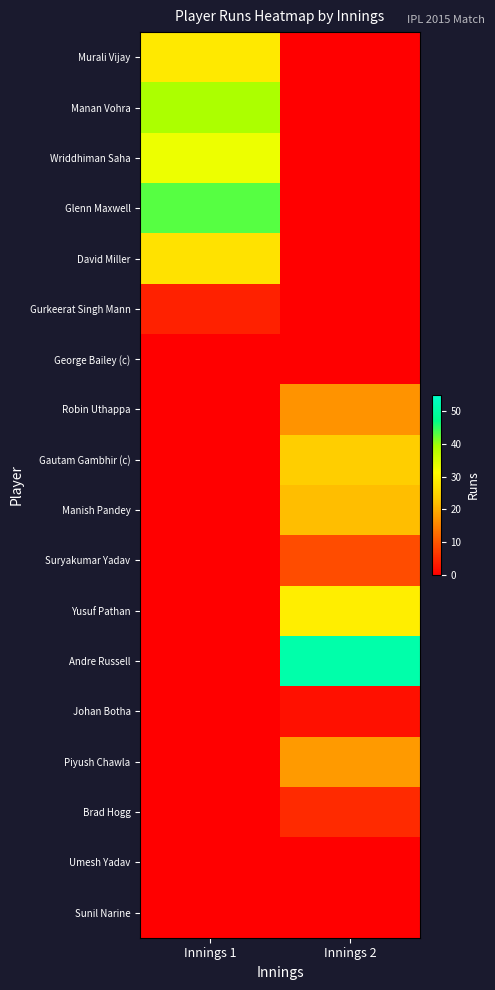

Reading right to left, what are all the values shown in this chart?

Murali Vijay: Innings 2=0	Innings 1=28
Manan Vohra: Innings 2=0	Innings 1=39
Wriddhiman Saha: Innings 2=0	Innings 1=33
Glenn Maxwell: Innings 2=0	Innings 1=43
David Miller: Innings 2=0	Innings 1=27
Gurkeerat Singh Mann: Innings 2=0	Innings 1=4
George Bailey (c): Innings 2=0	Innings 1=0
Robin Uthappa: Innings 2=17	Innings 1=0
Gautam Gambhir (c): Innings 2=24	Innings 1=0
Manish Pandey: Innings 2=22	Innings 1=0
Suryakumar Yadav: Innings 2=9	Innings 1=0
Yusuf Pathan: Innings 2=29	Innings 1=0
Andre Russell: Innings 2=51	Innings 1=0
Johan Botha: Innings 2=2	Innings 1=0
Piyush Chawla: Innings 2=18	Innings 1=0
Brad Hogg: Innings 2=5	Innings 1=0
Umesh Yadav: Innings 2=0	Innings 1=0
Sunil Narine: Innings 2=0	Innings 1=0